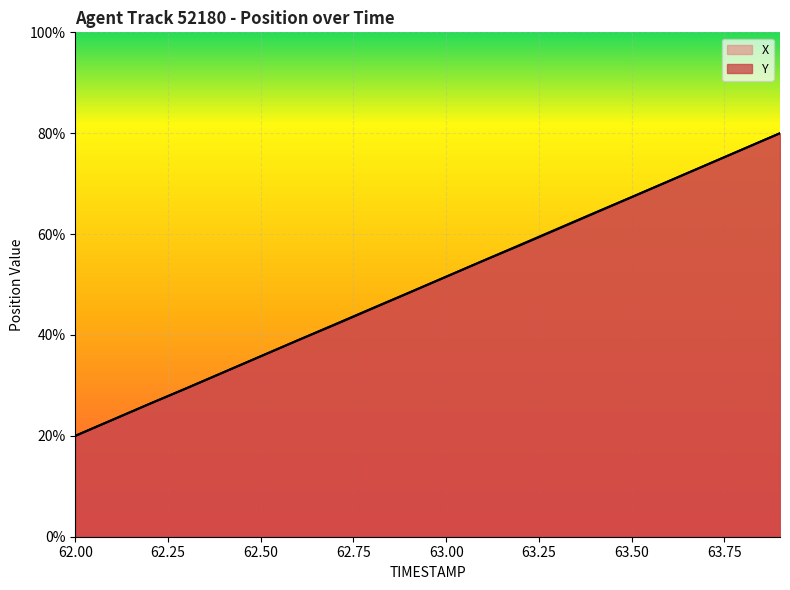

The value of Y at 63.1 is 19.1. True or false?

False